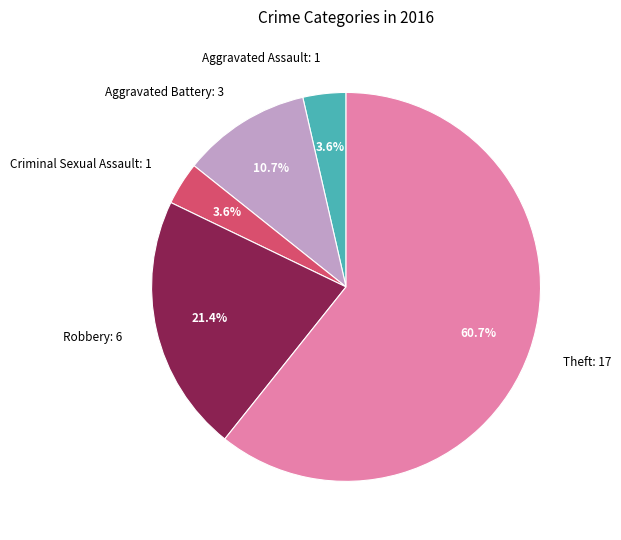

To the nearest percent, what percentage of the pie is Robbery?

21%